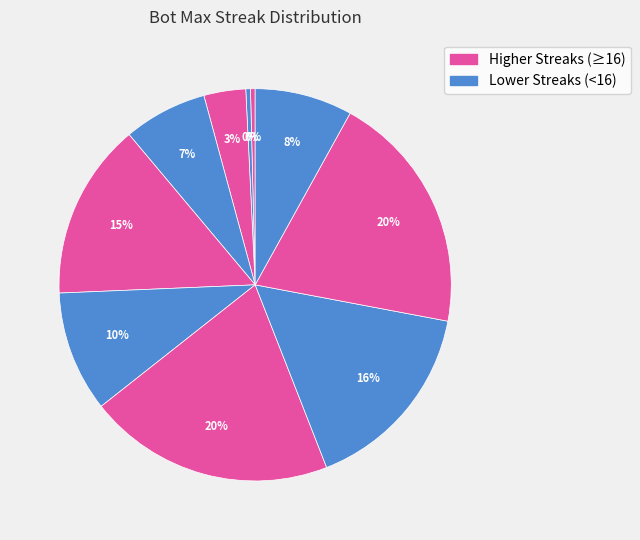

Is there any slice that represents more than half of the pie?

No